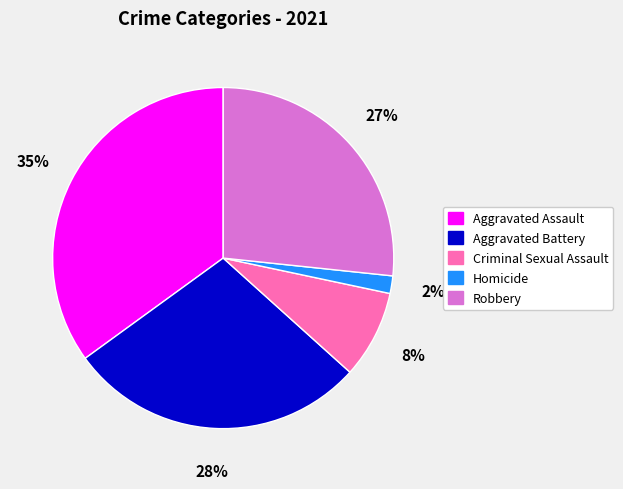

How many segments does this pie chart have?

5